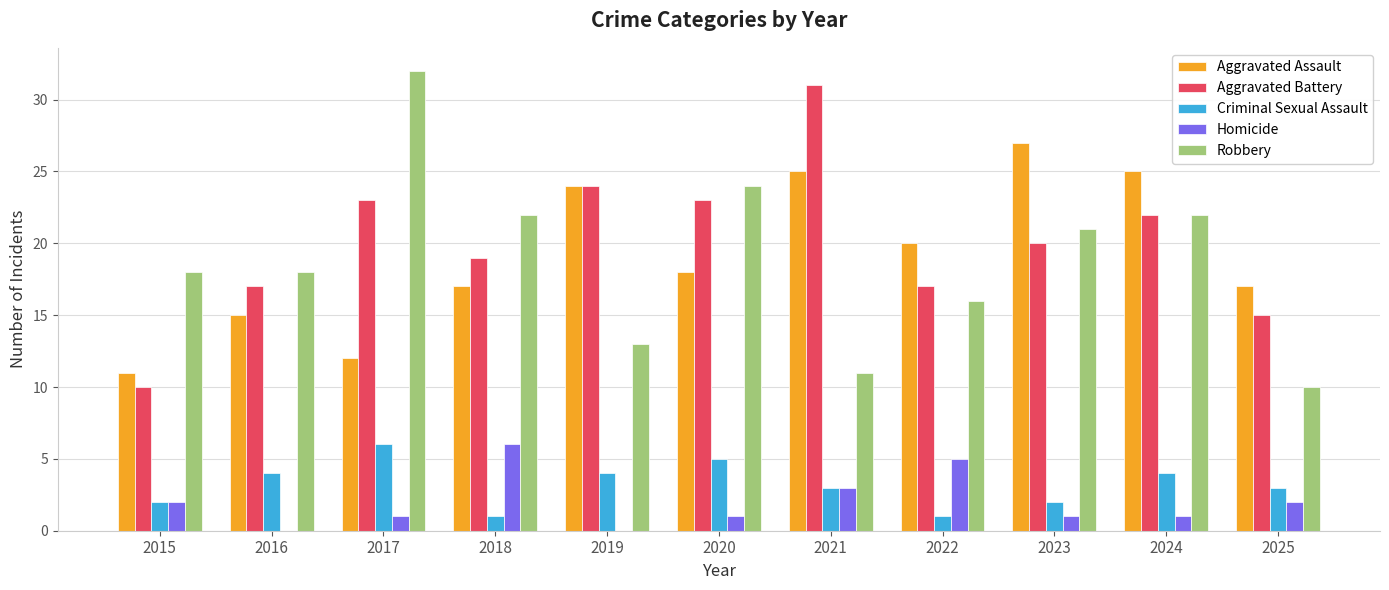

At which label does Aggravated Assault first exceed 18?

2019